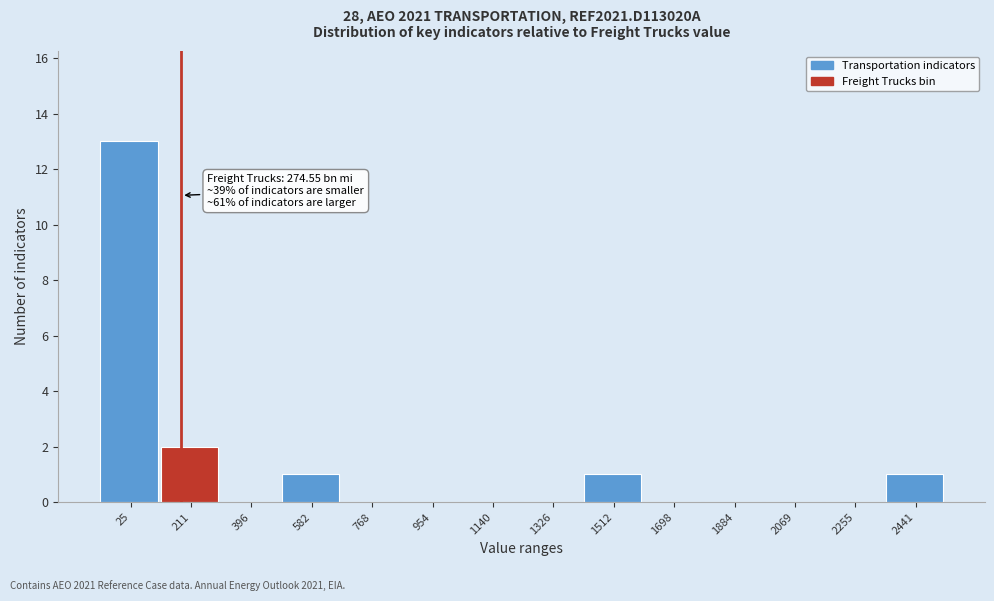

Reading left to right, transcribe all the data shown in this chart.

25=13	211=2	396=0	582=1	768=0	954=0	1140=0	1326=0	1512=1	1698=0	1884=0	2069=0	2255=0	2441=1